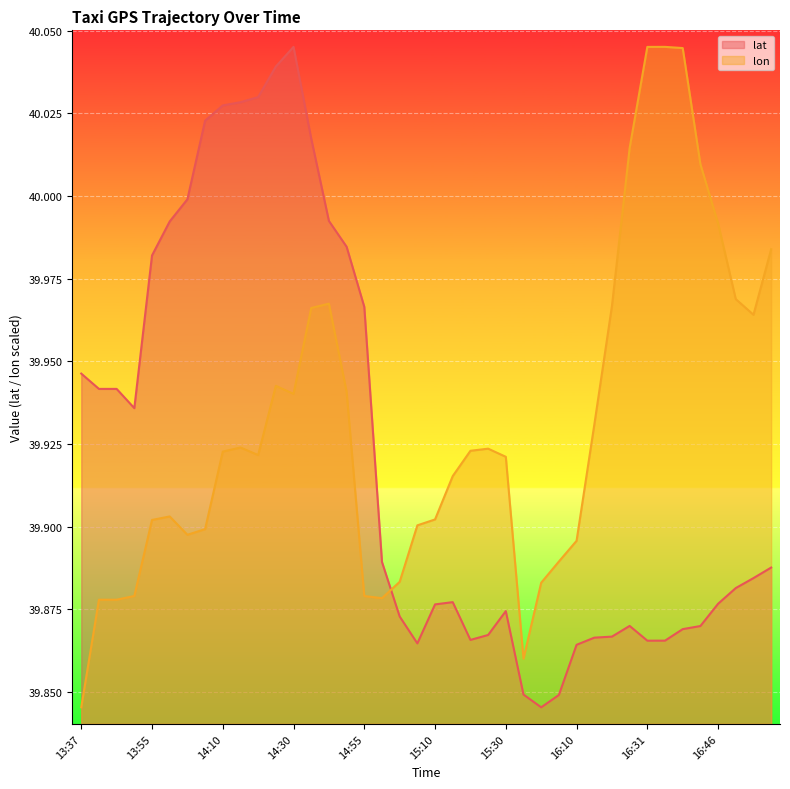

Is the value of lon at 16:25 greater than the value of lat at 13:46?

Yes